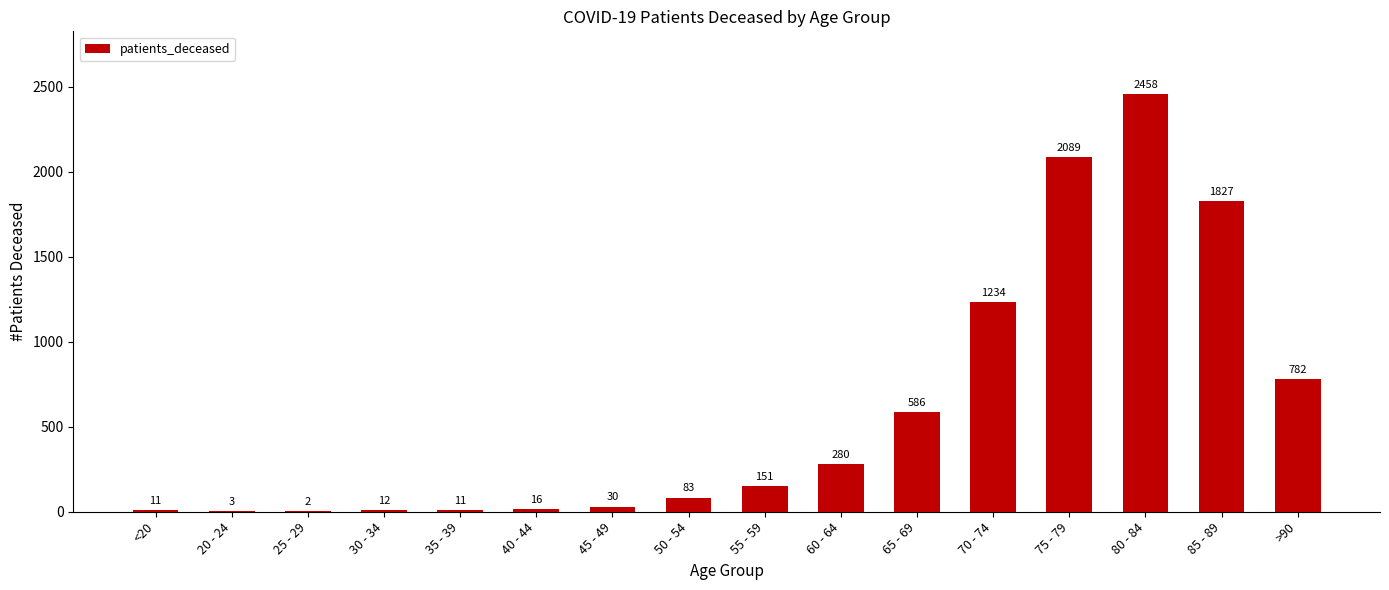

True or false: the data shows 2609 at 85 - 89.

False